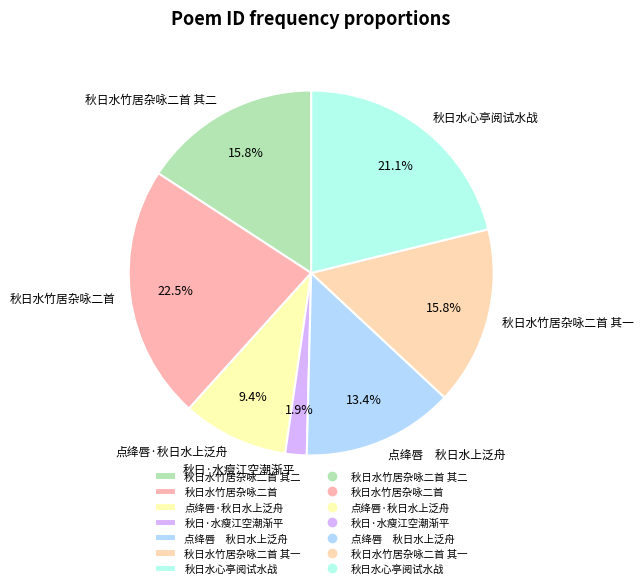

What is the smallest slice in the pie chart?

秋日·水瘦江空潮渐平